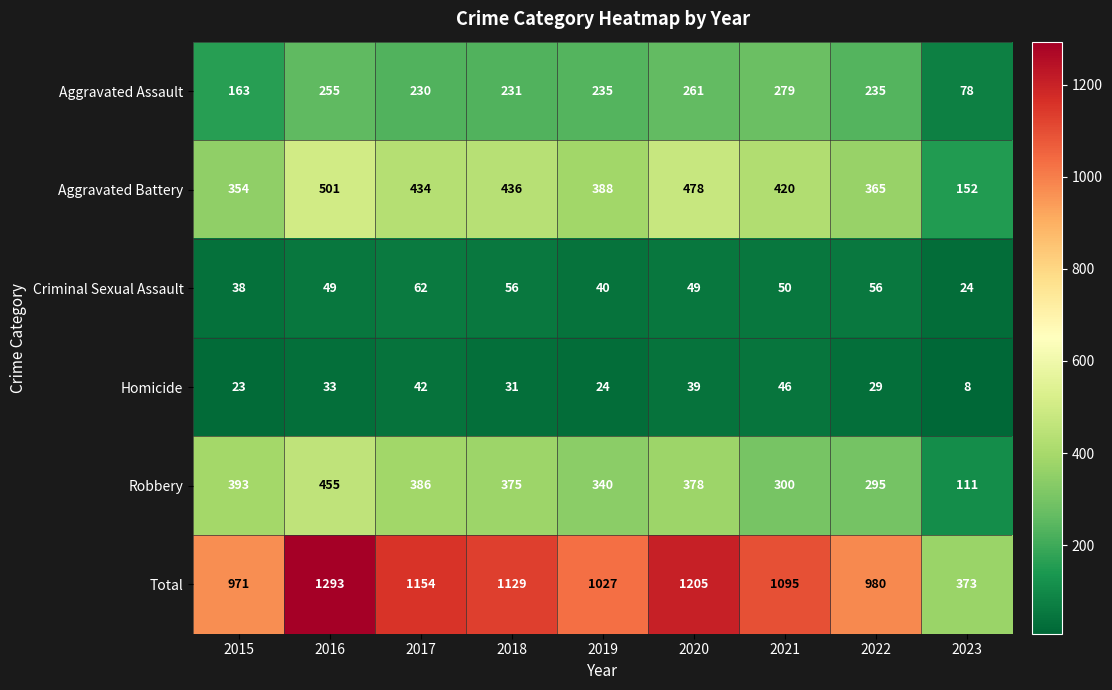

Count the number of data series in this chart.

6